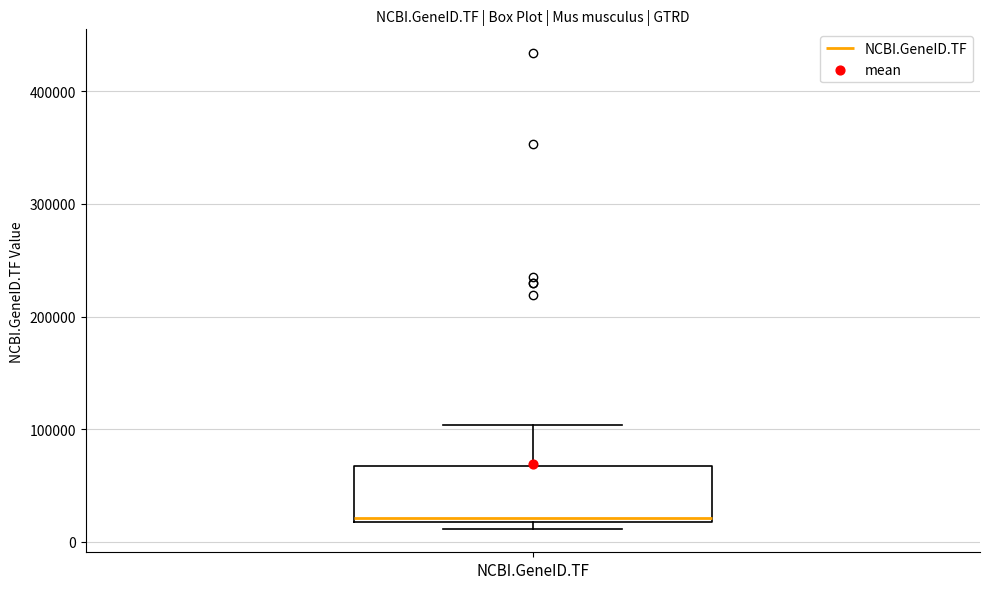

Read this box plot against the y-axis: the position of the median line, the range covered by the box, and the ends of both whiskers. The values are not printed on the chart, so give them approximately, as read against the axis.

median 20000 (just above the box's lower edge), box 20000 to 70000, whiskers 10000 to 100000